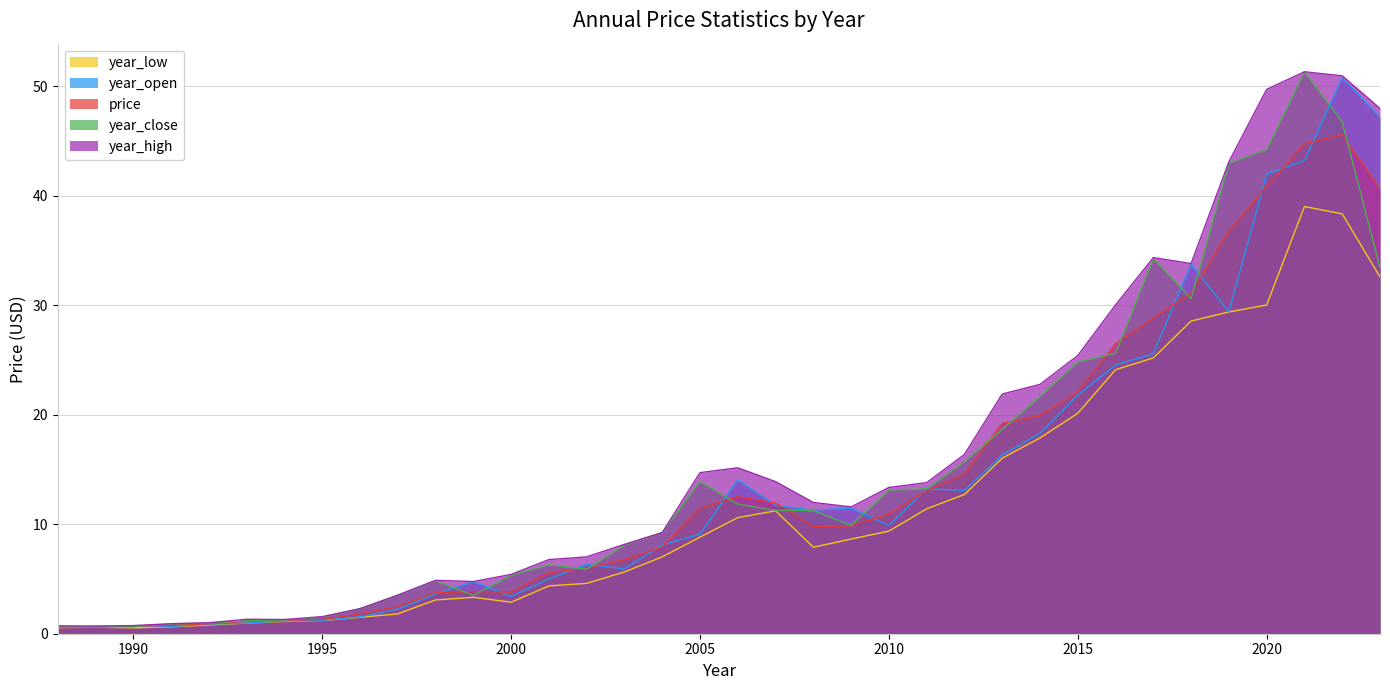

Rank the categories by year_open value from lowest to highest.

1988, 1989, 1991, 1990, 1992, 1993, 1994, 1995, 1996, 1997, 2000, 1998, 1999, 2001, 2003, 2002, 2004, 2005, 2010, 2008, 2009, 2007, 2012, 2011, 2006, 2013, 2014, 2015, 2016, 2017, 2019, 2018, 2020, 2021, 2023, 2022